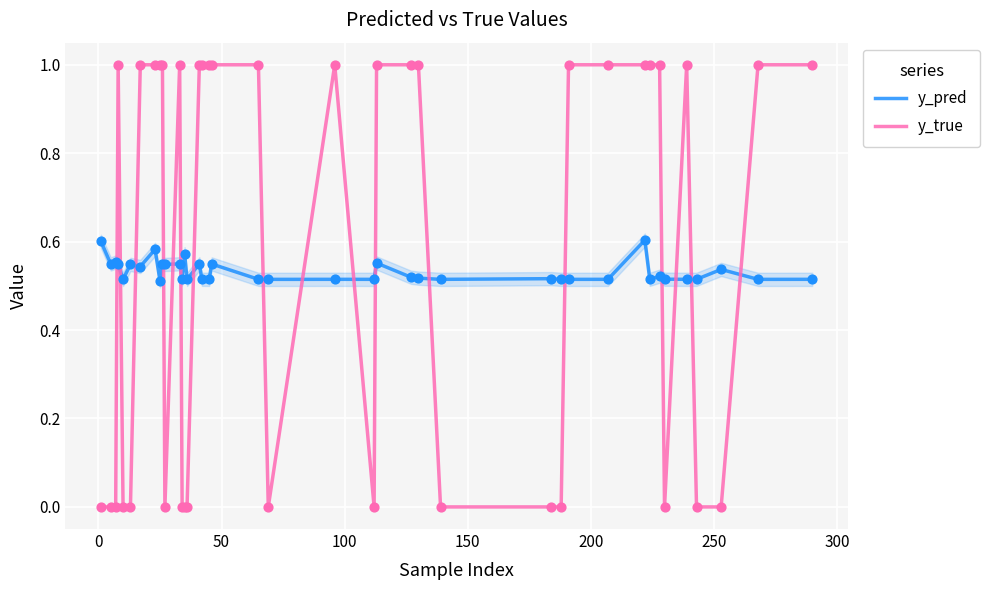

Which series contains the lowest Y value?

y_true